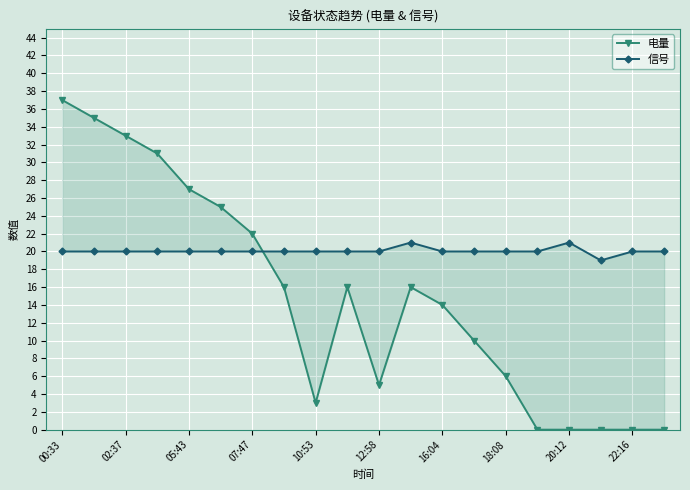

What are all the series names shown in the legend?

电量, 信号